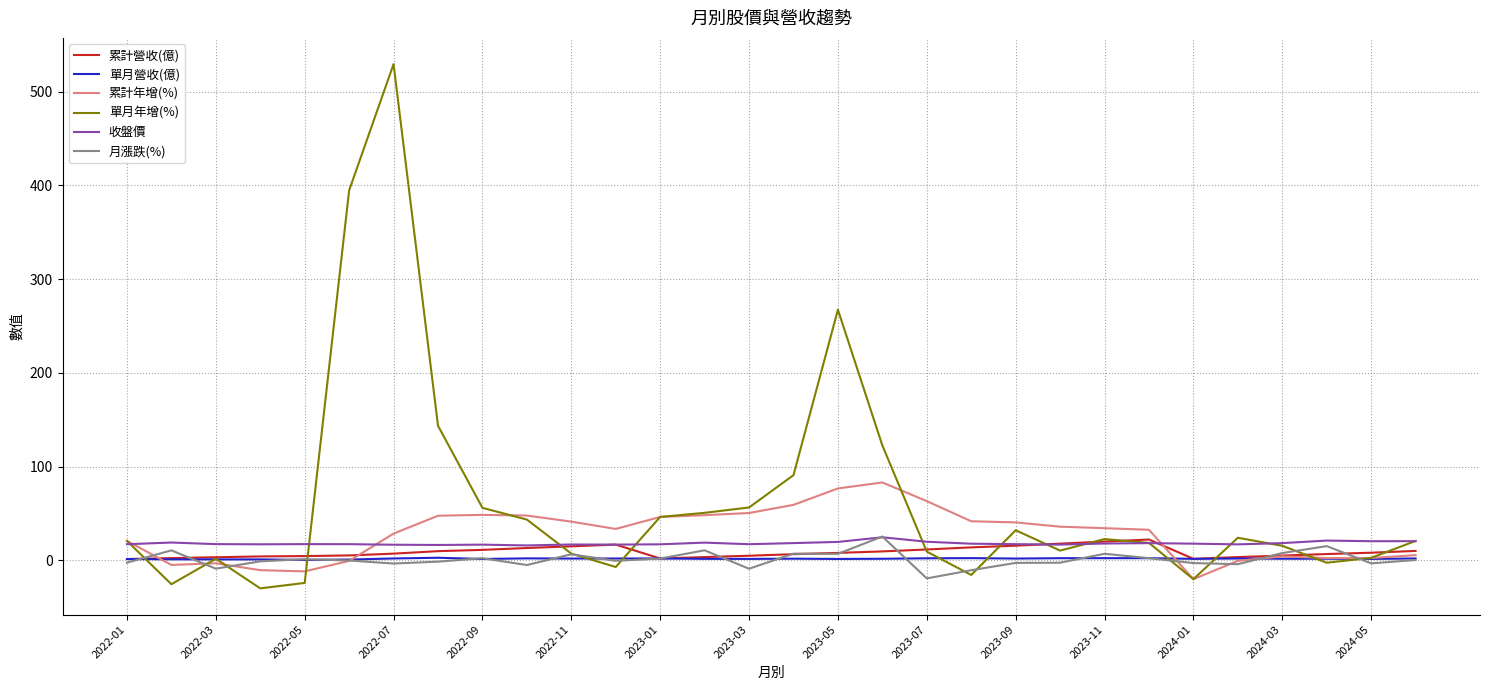

Which series has the widest spread of values?

單月年增(%)